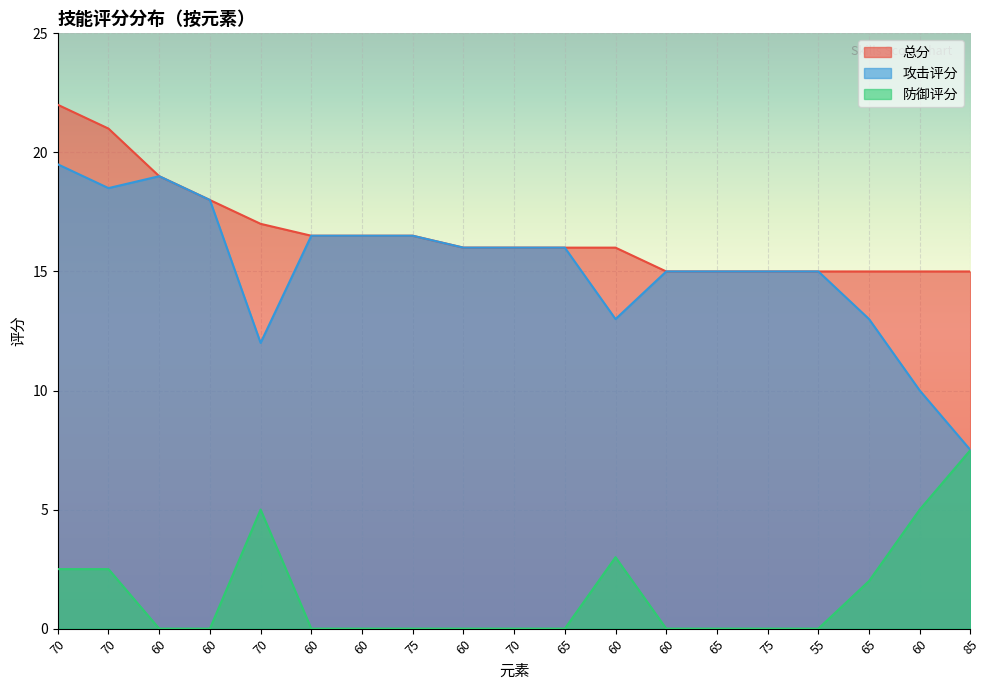

The value of 防御评分 at 70 is 3.7. True or false?

False